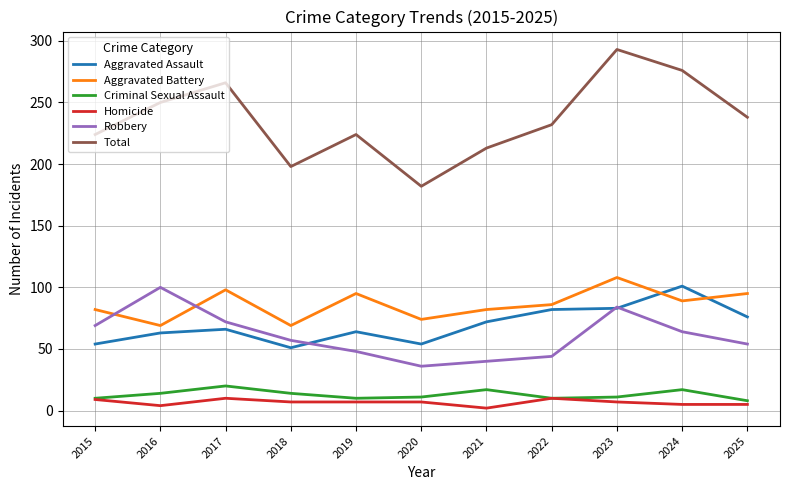

True or false: Robbery and Criminal Sexual Assault cross at least once.

False